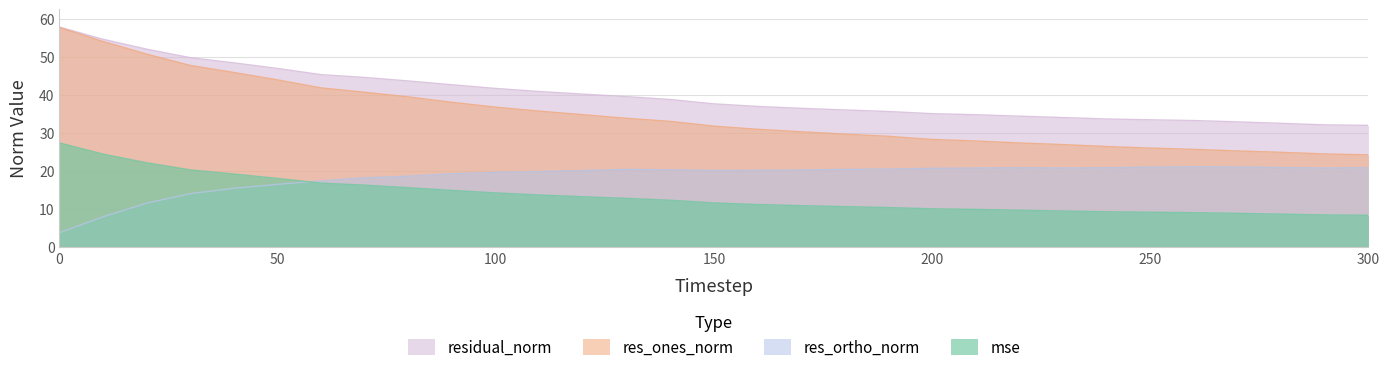

What is the sum of the residual_norm values at 240 and 120?

73.8